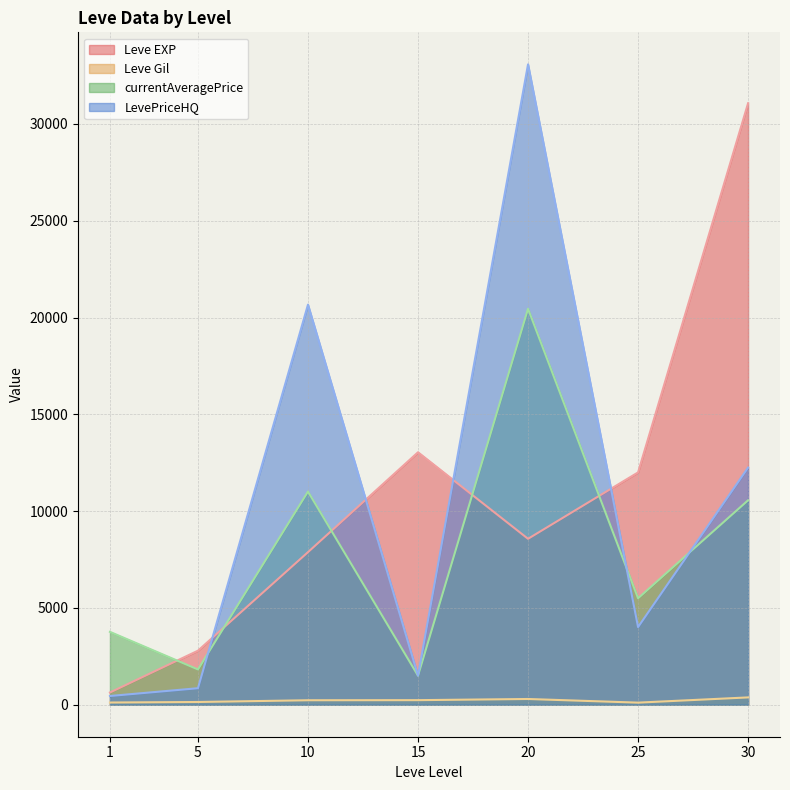

Between 25 and 30, which series saw the biggest shift?

Leve EXP